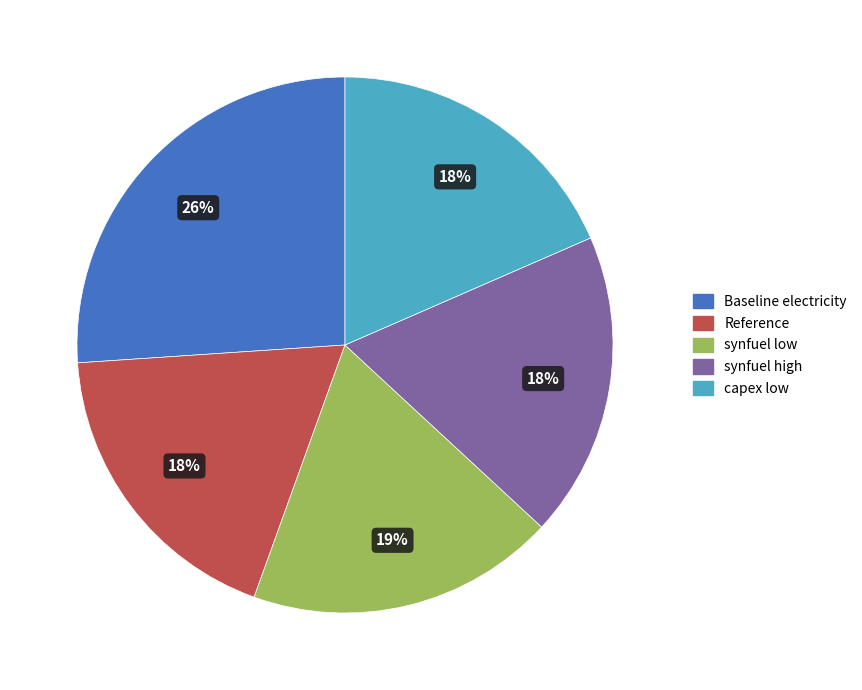

To the nearest percent, what is the combined percentage of Baseline electricity and Reference?

44%